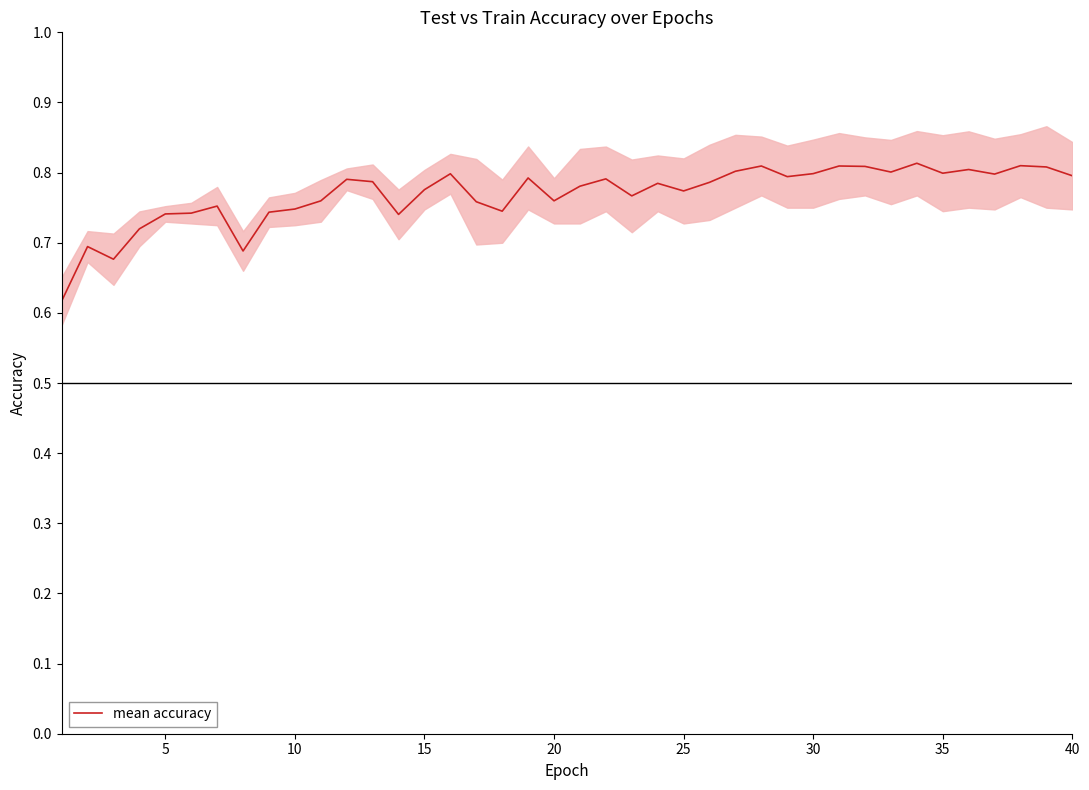

What is the approximate value at 32?

0.8